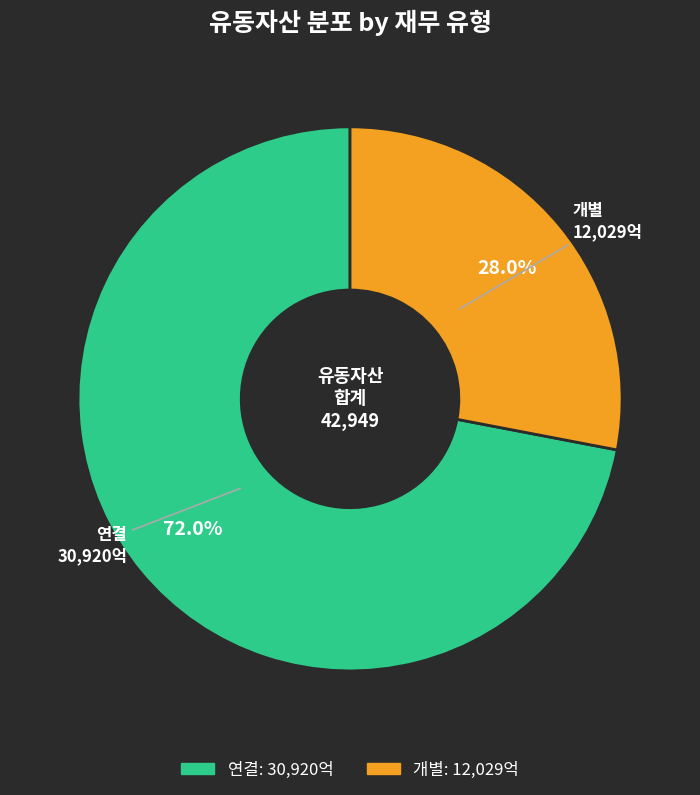

What percentage is NOT represented by 개별?

72.0%